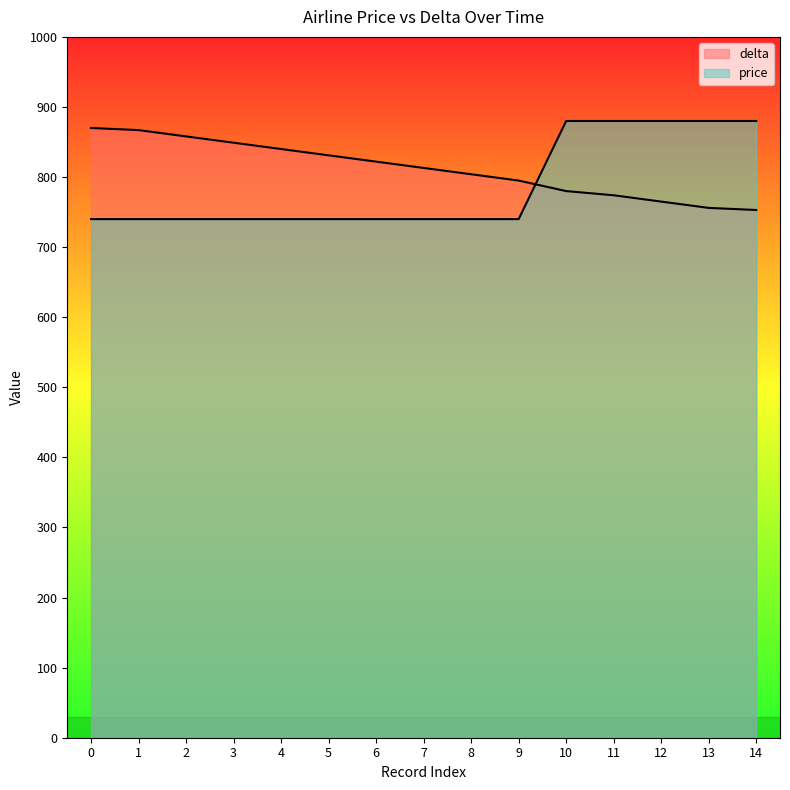

Rank the series by their maximum value, from lowest to highest.

delta, price